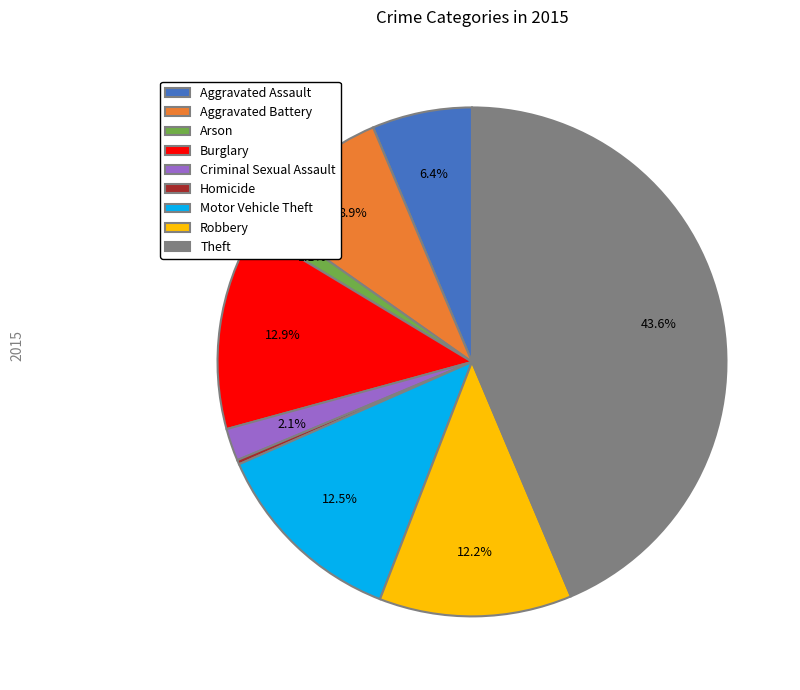

To the nearest percent, what is the average slice percentage?

11%